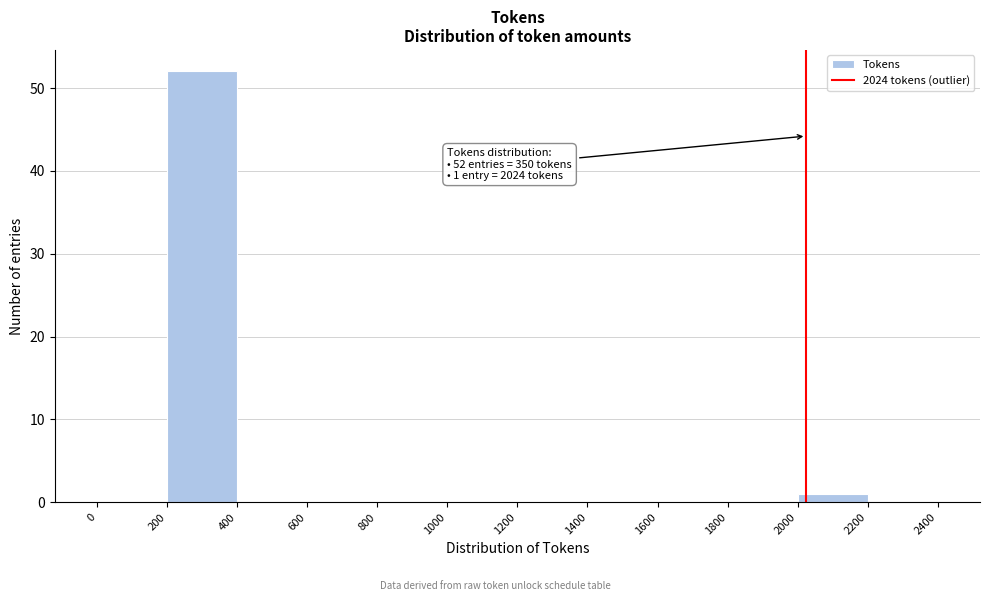

Which range on the x-axis has the tallest bar?

200 to 400